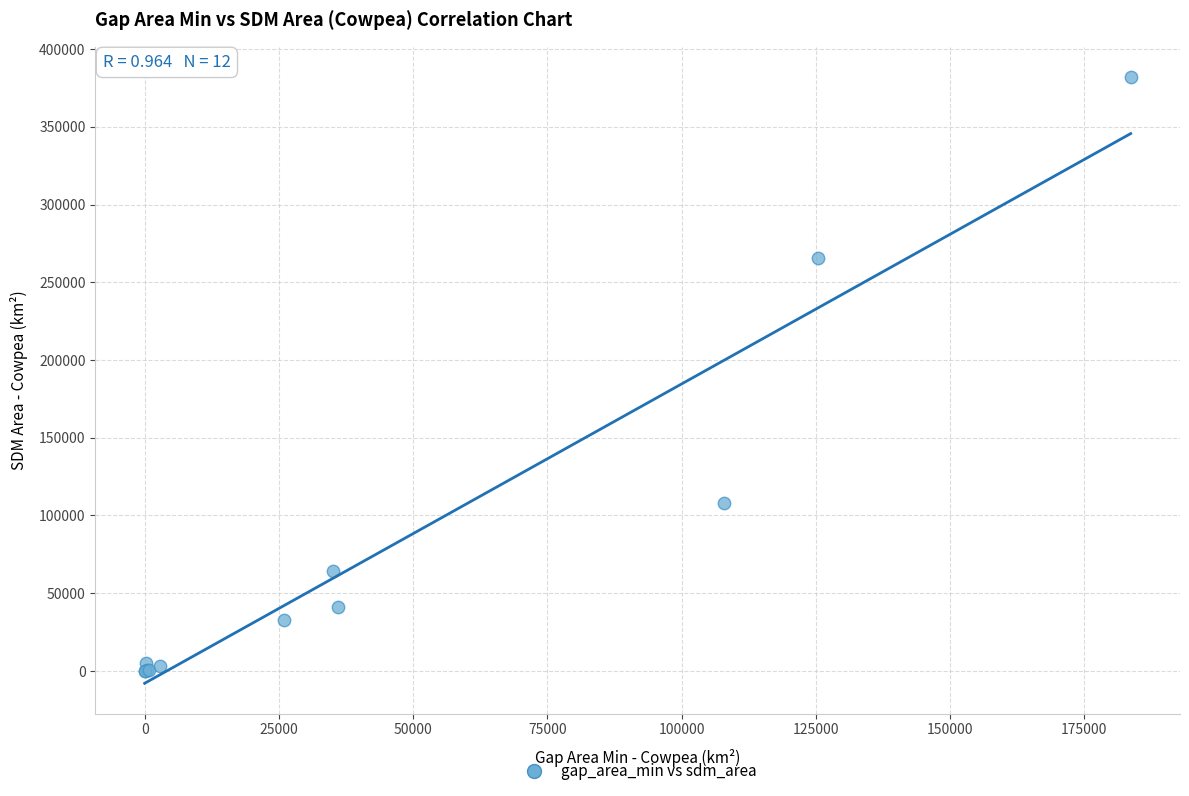

What Y value in the scatter plot is closest to 191024?

265532.9